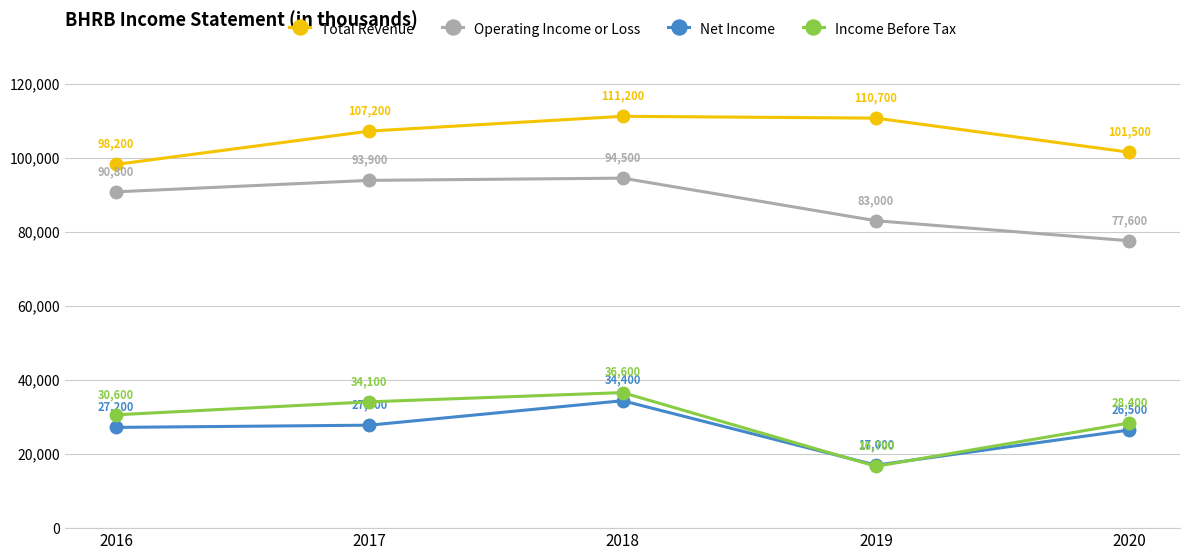

At which label is Income Before Tax closest to 26650?

2020